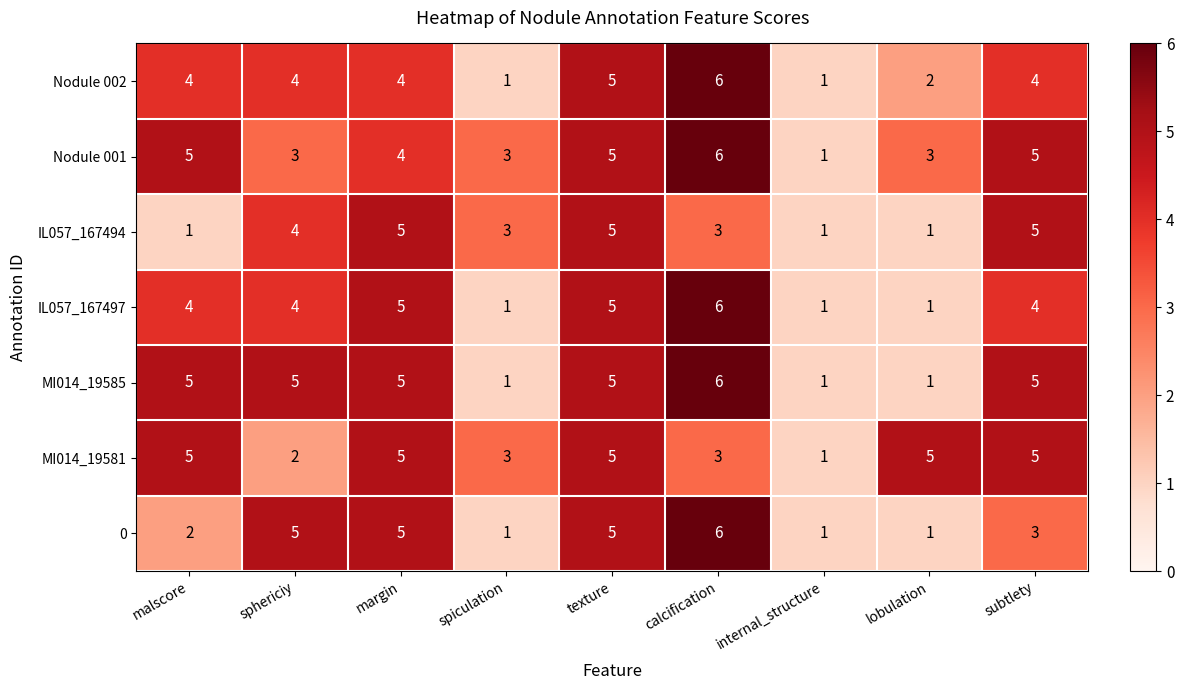

Which series has the largest total across all categories?

Nodule 001